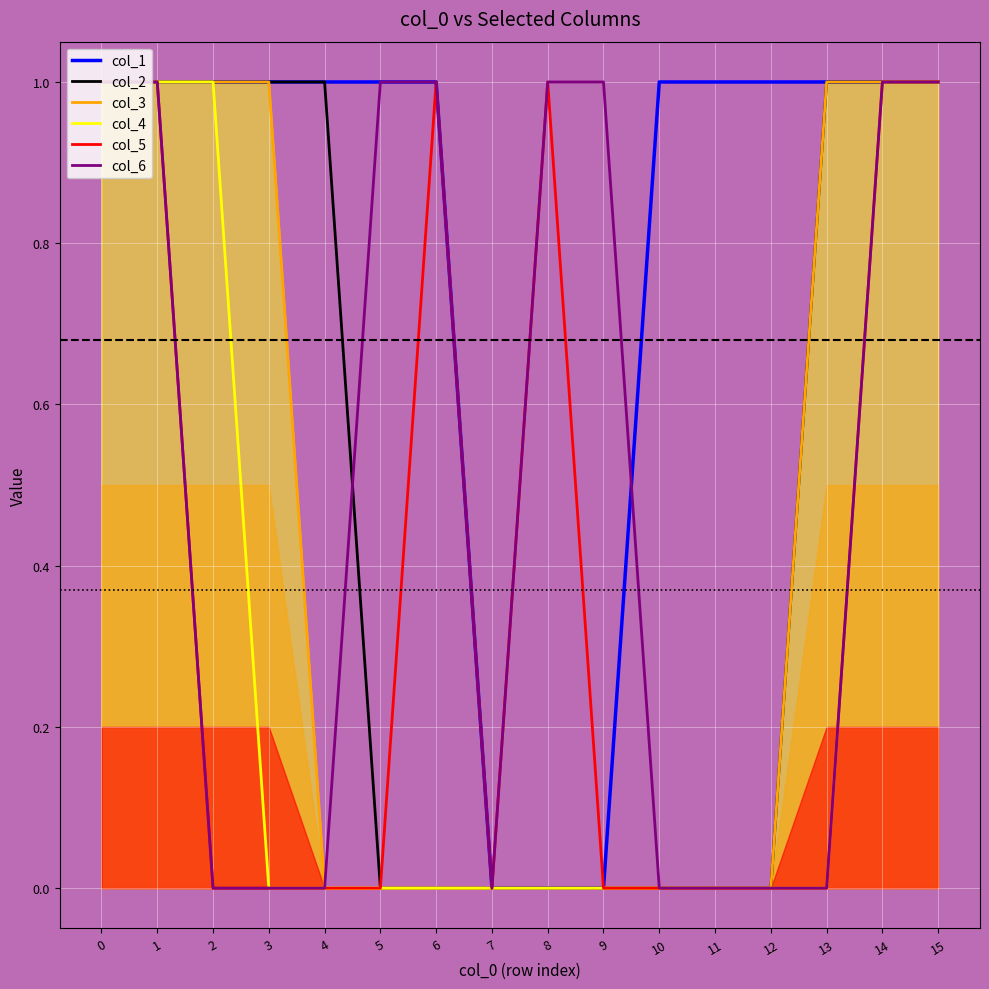

How many values in col_4 are above zero?

5